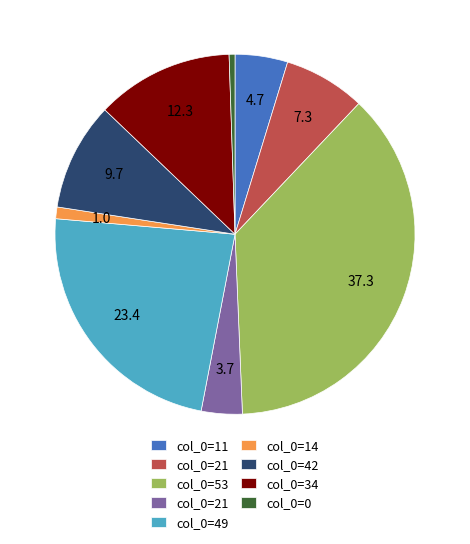

Is there a majority slice in this chart?

No